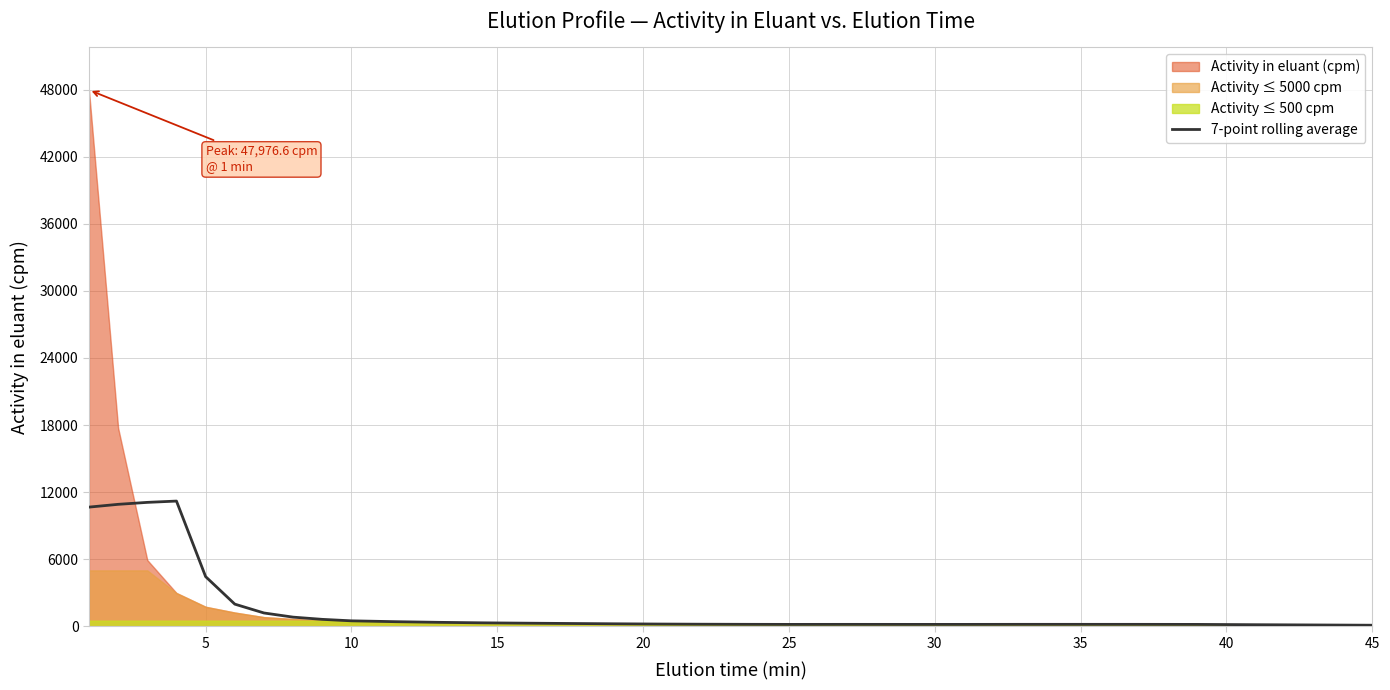

What is the maximum value for 7-point rolling average?

11200.3